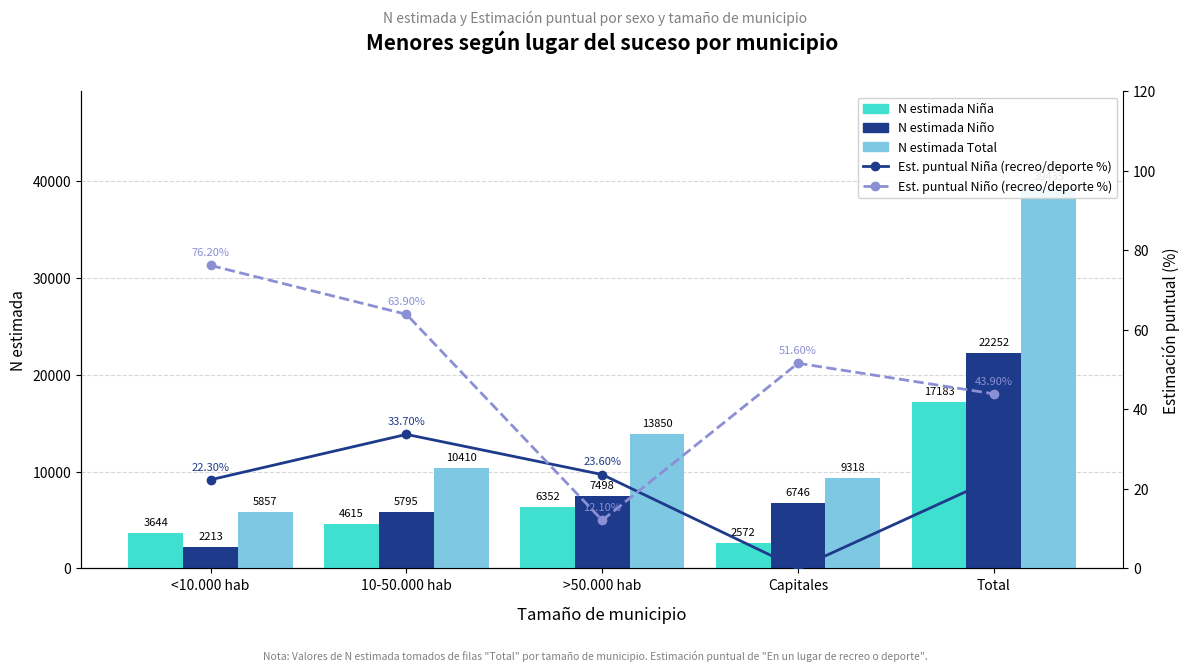

Which category has the highest value across all series?

Total